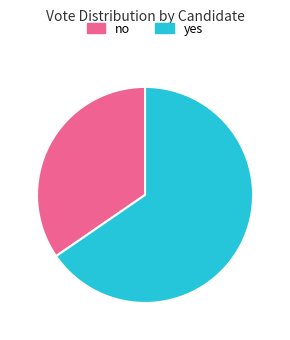

Is yes the majority of the pie?

Yes